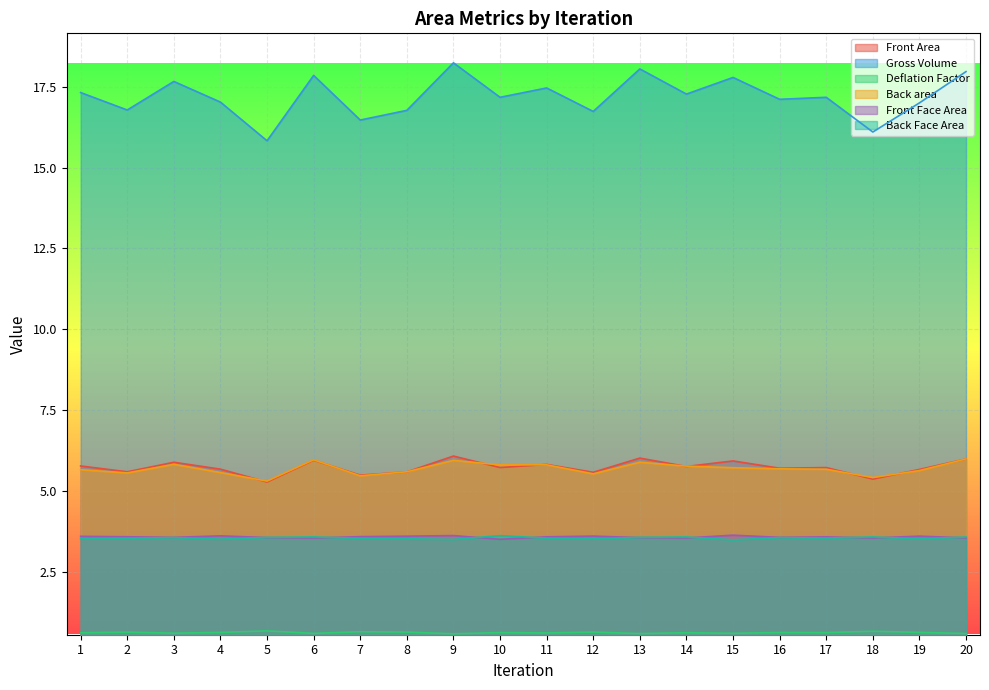

How many lines are shown in the chart?

6